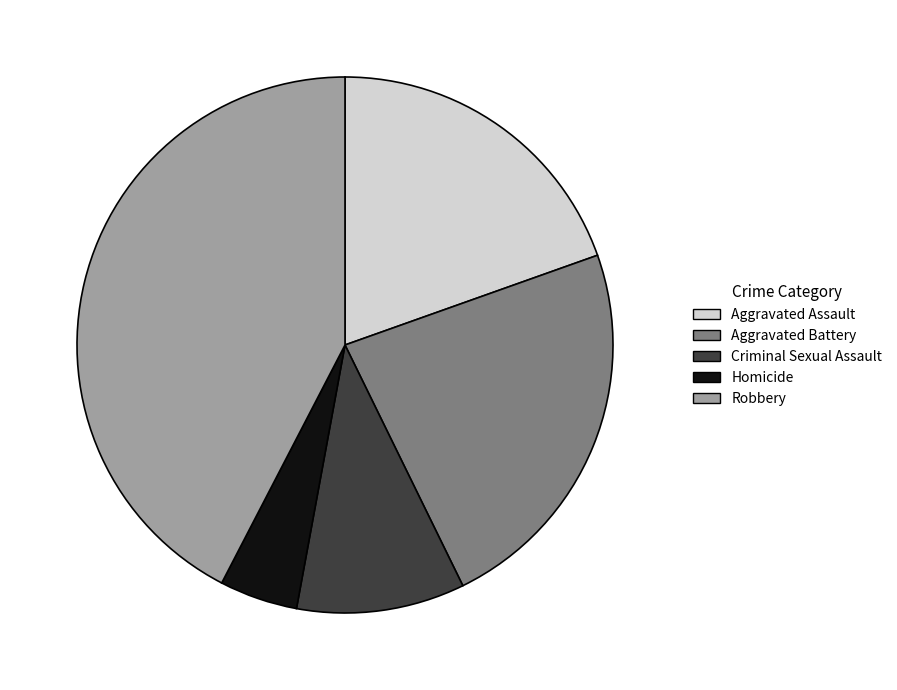

Which category has the biggest portion of the pie?

Robbery